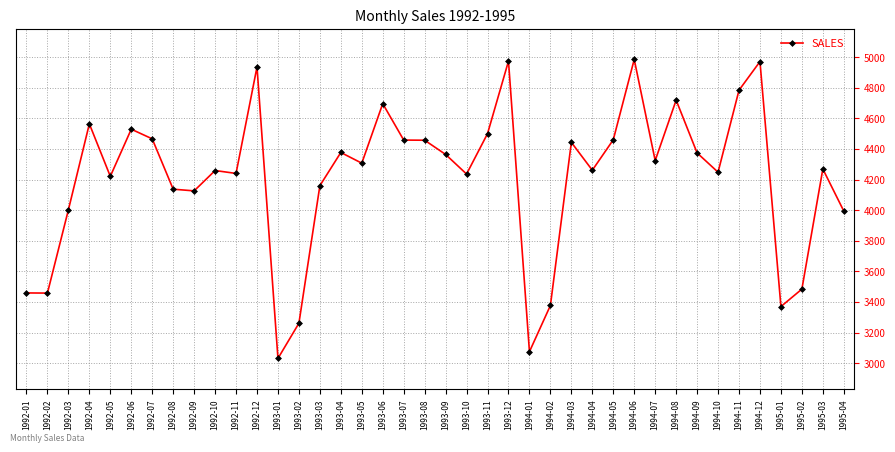

How many data points does each series have?

40